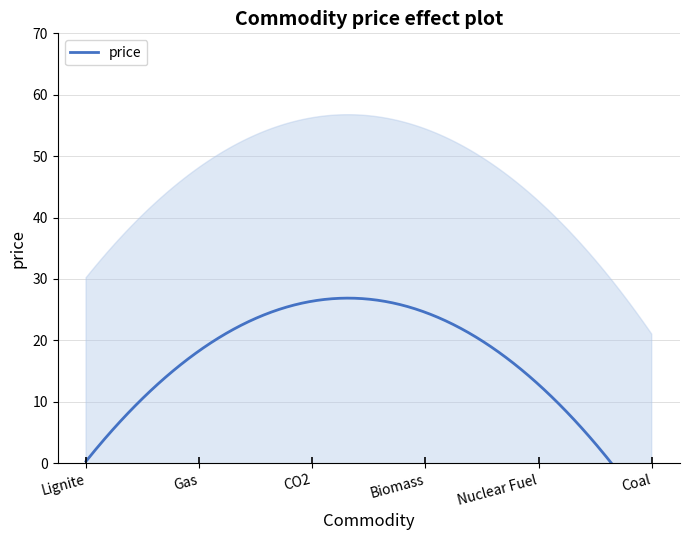

What is the value of the 1st point from the left?

0.6